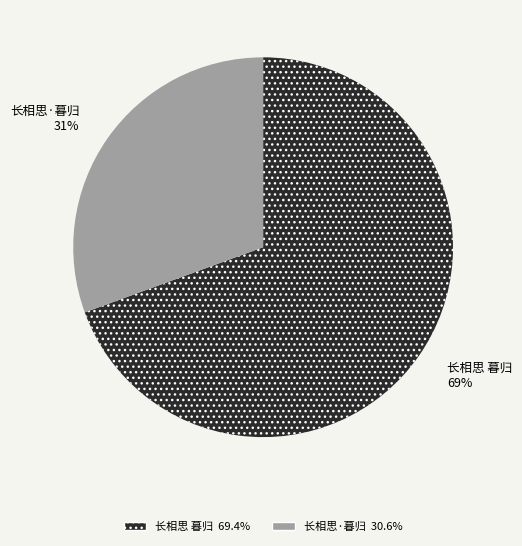

Combined, do 长相思·暮归 and 长相思 暮归 account for over 50%?

Yes